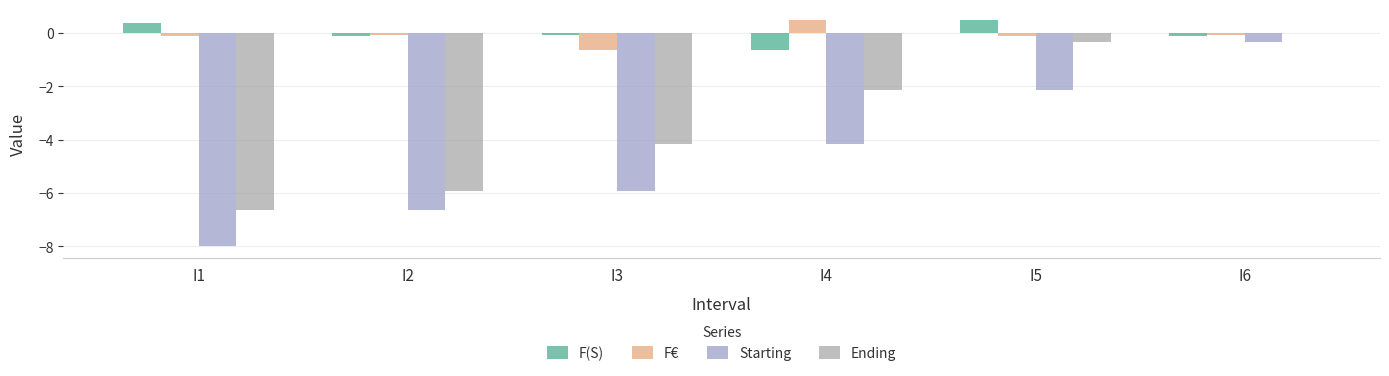

What value does the Starting series have at I1?

-8.0